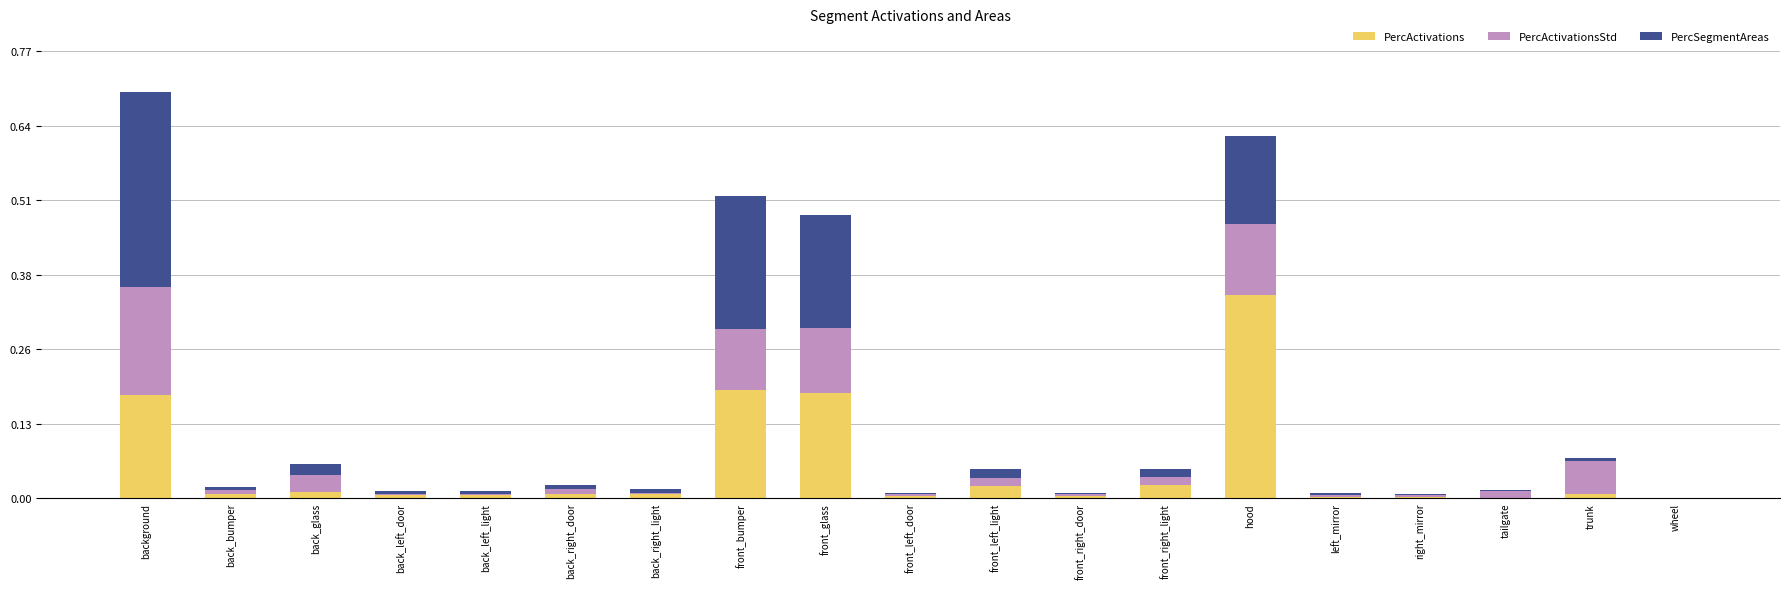

What is the sum of all PercActivations values?

1.0